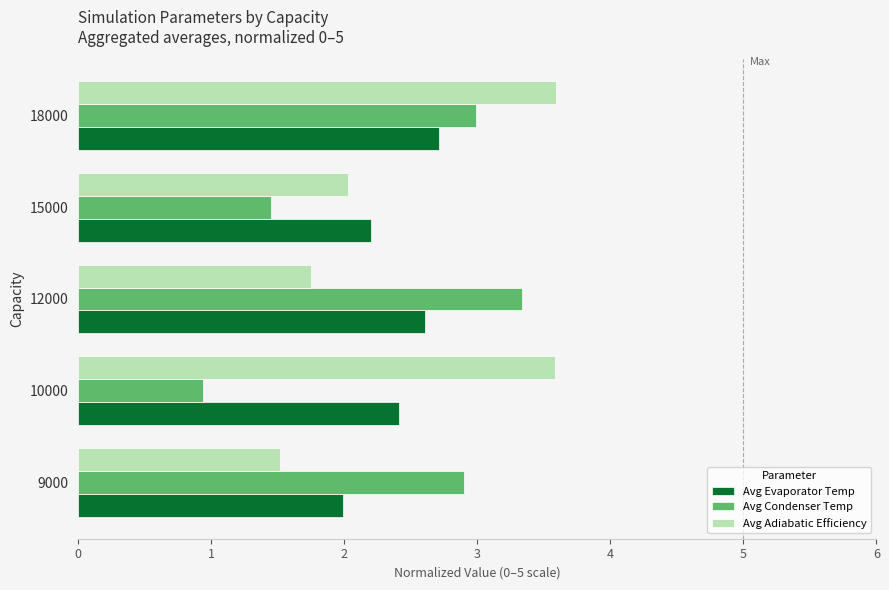

At how many categories does at least one series exceed 1?

5